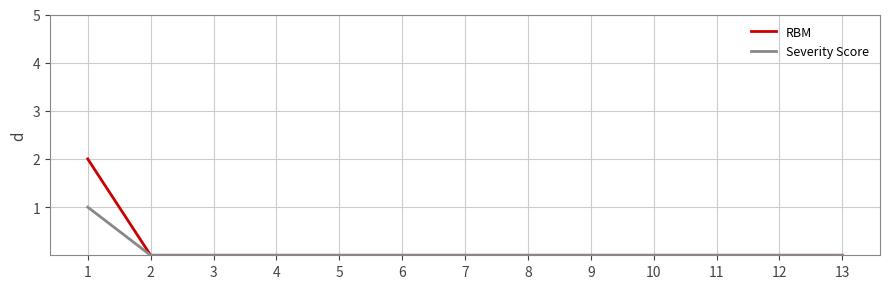

Is it true that Severity Score equals 0 at 4?

True